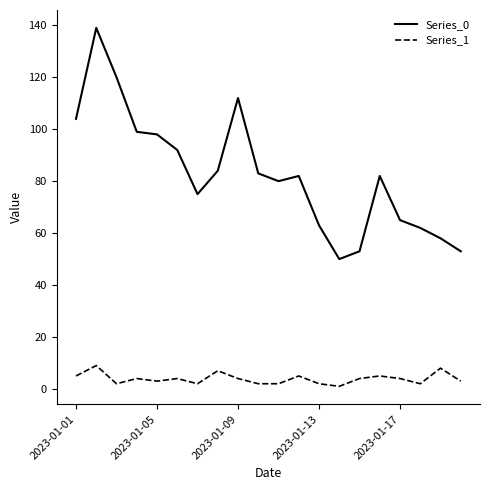

Which series has the largest range (max minus min)?

Series_0